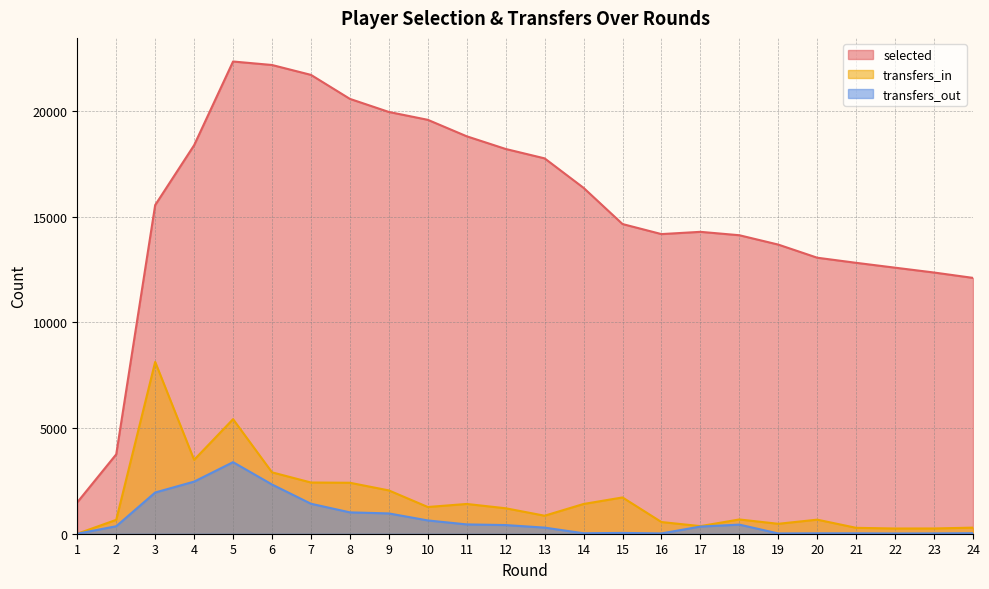

What is the difference between the transfers_out values at 19 and 21?

6